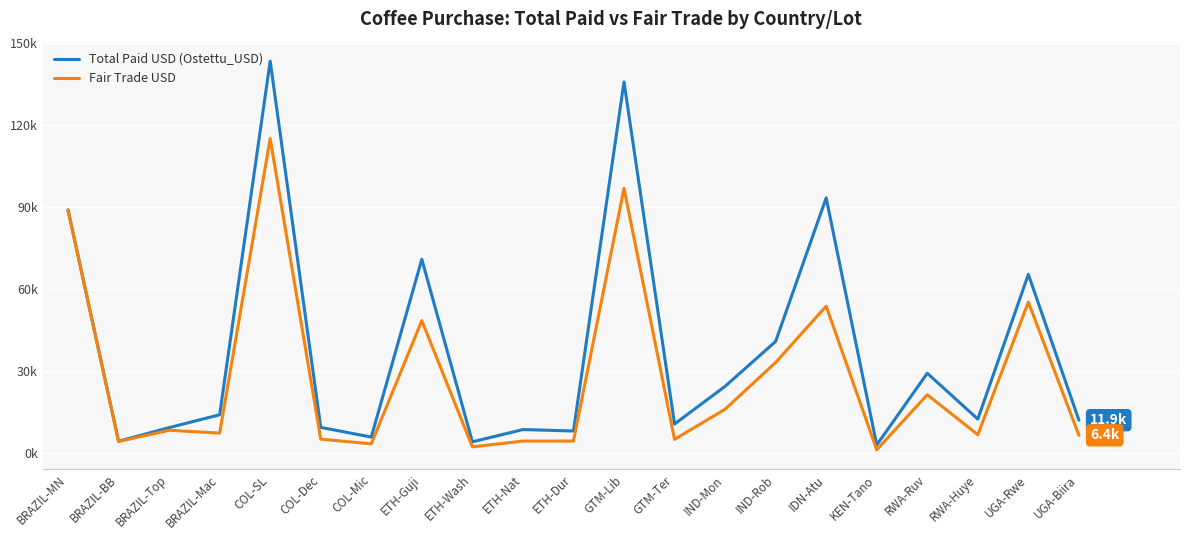

What are all the series names shown in the legend?

Total Paid USD (Ostettu_USD), Fair Trade USD